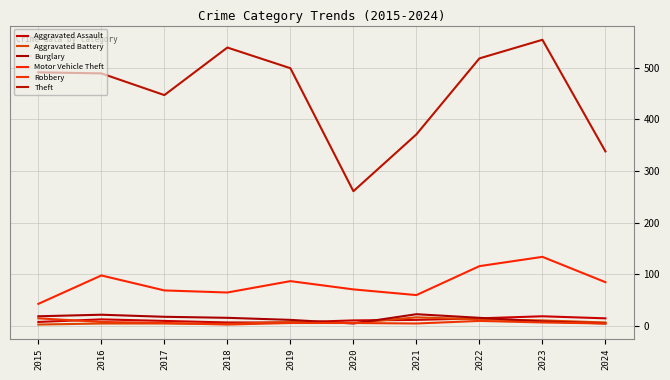

Count the number of data series in this chart.

6